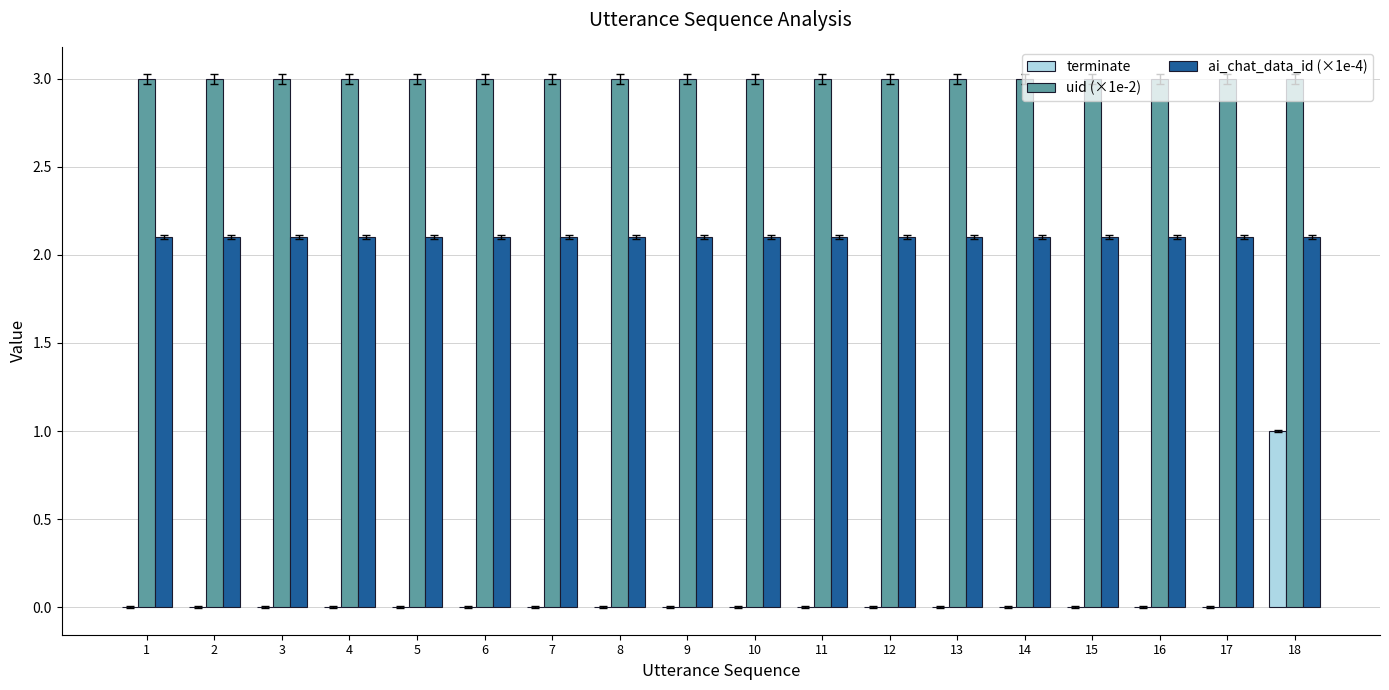

What is the total value across all series at 9?

5.1